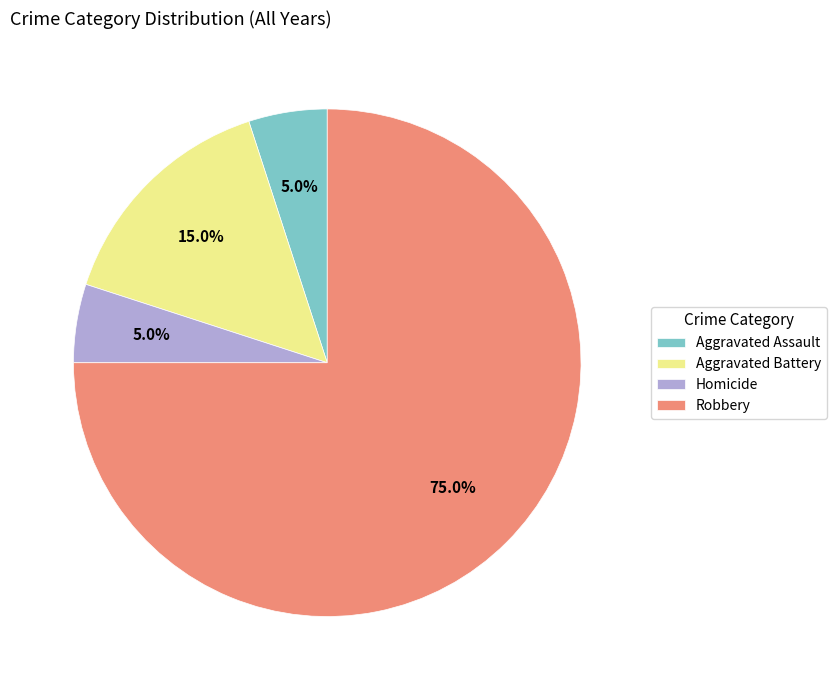

To the nearest percent, what is the average slice percentage?

25%